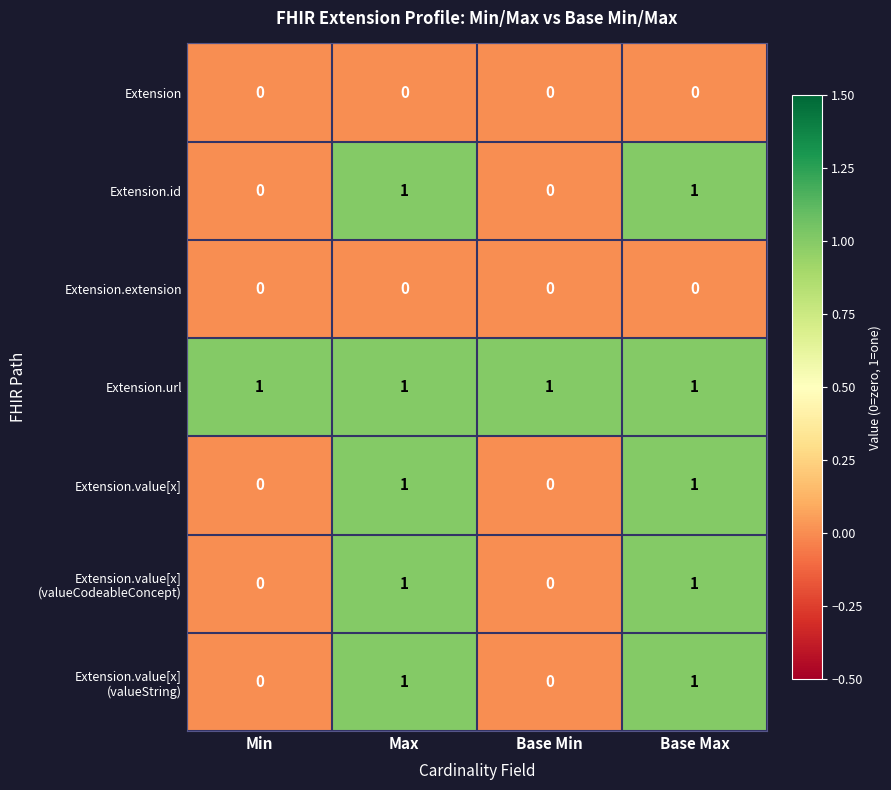

The Extension.id series shows 1 at Max. True or false?

True